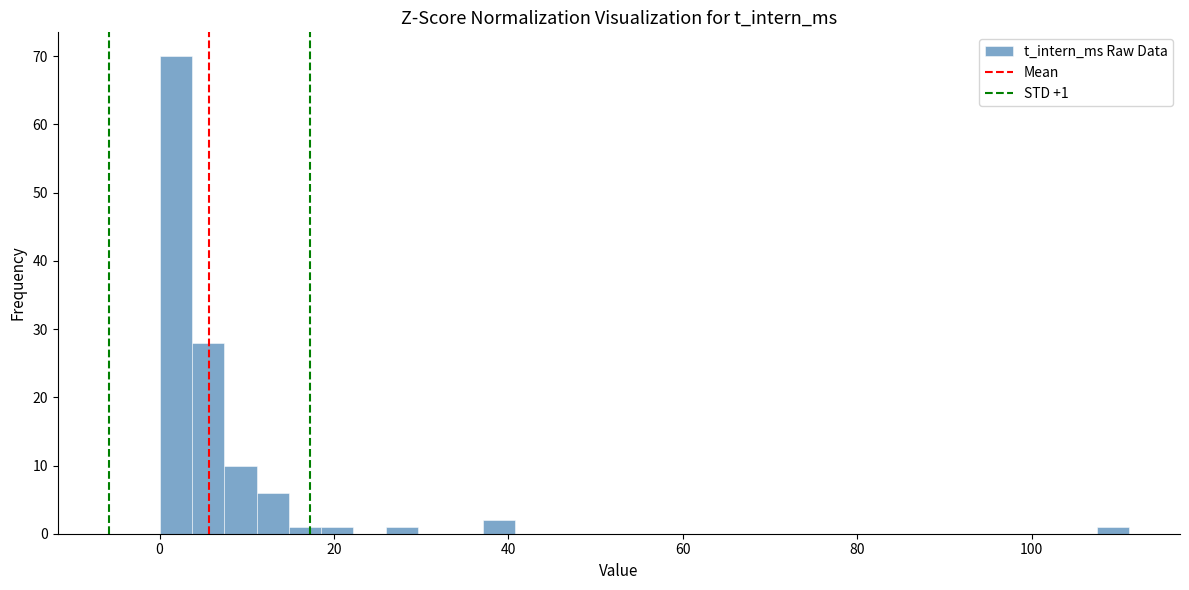

Read against the x-axis, roughly where is the centre of the tallest bar?

2